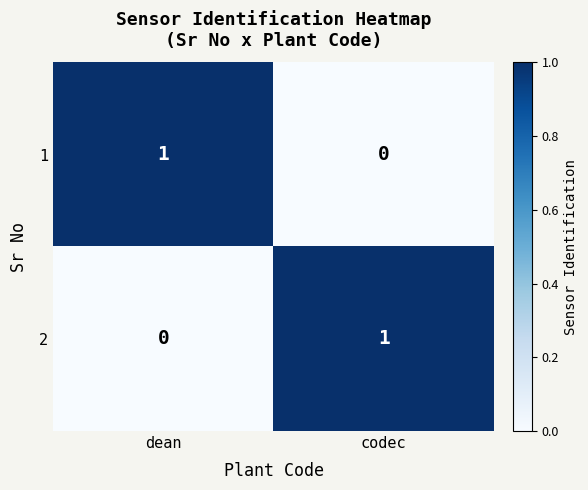

At which label is 1 closest to 0?

codec